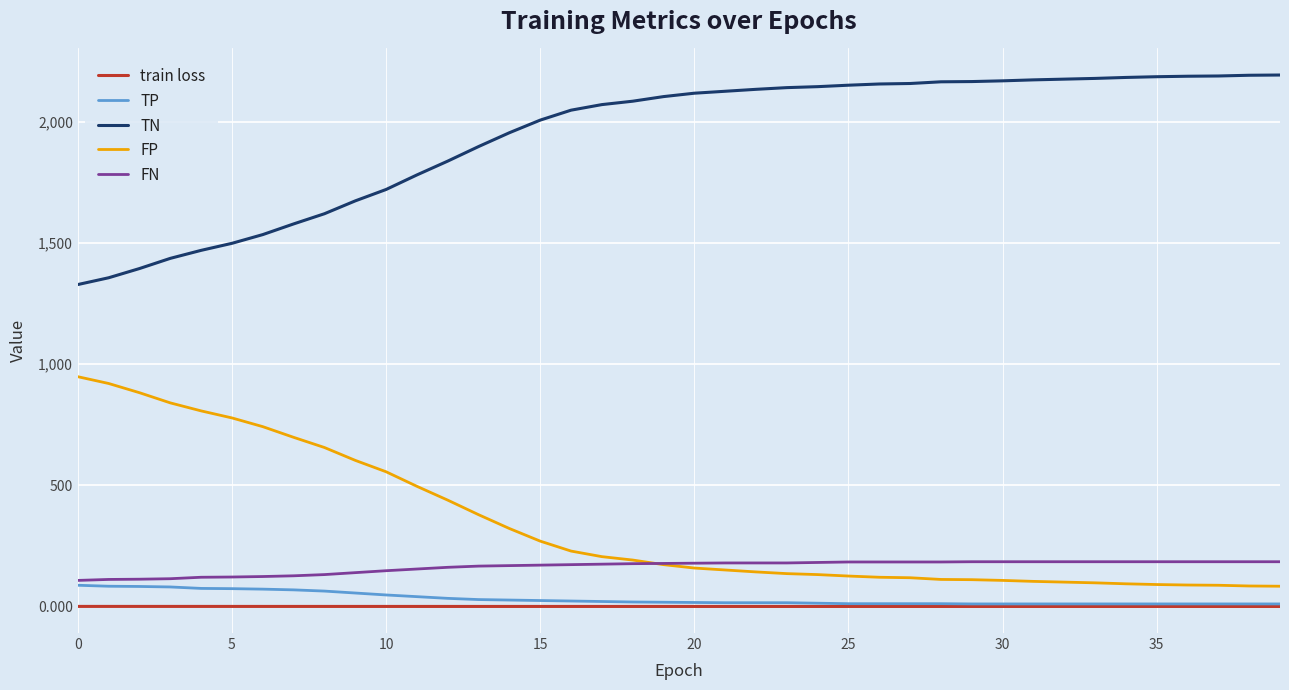

What is the difference between the maximum and minimum values in the TN series?

864.0